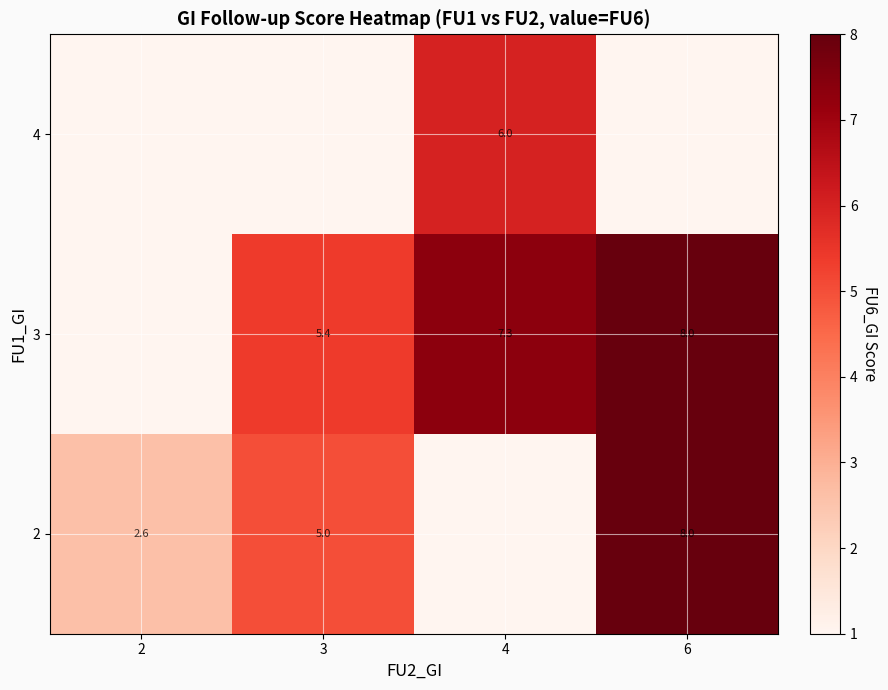

True or false: 2 has a value of 8.6 at 3.

False